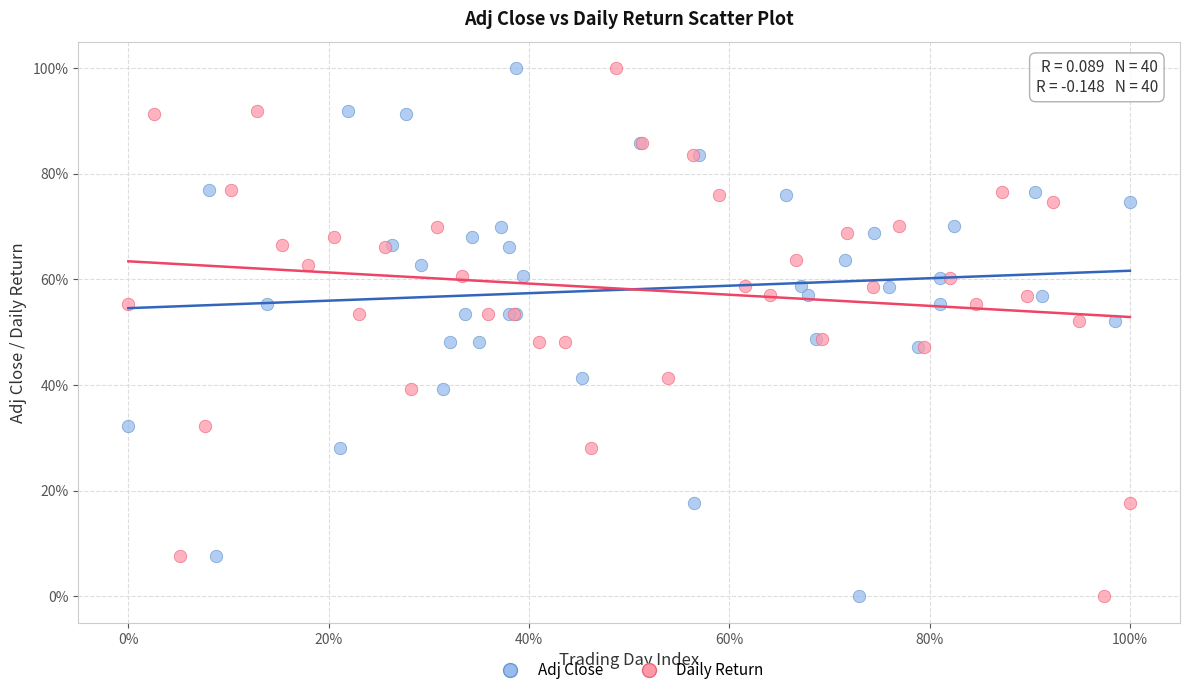

What are all the series names shown in the legend?

Adj Close, Daily Return